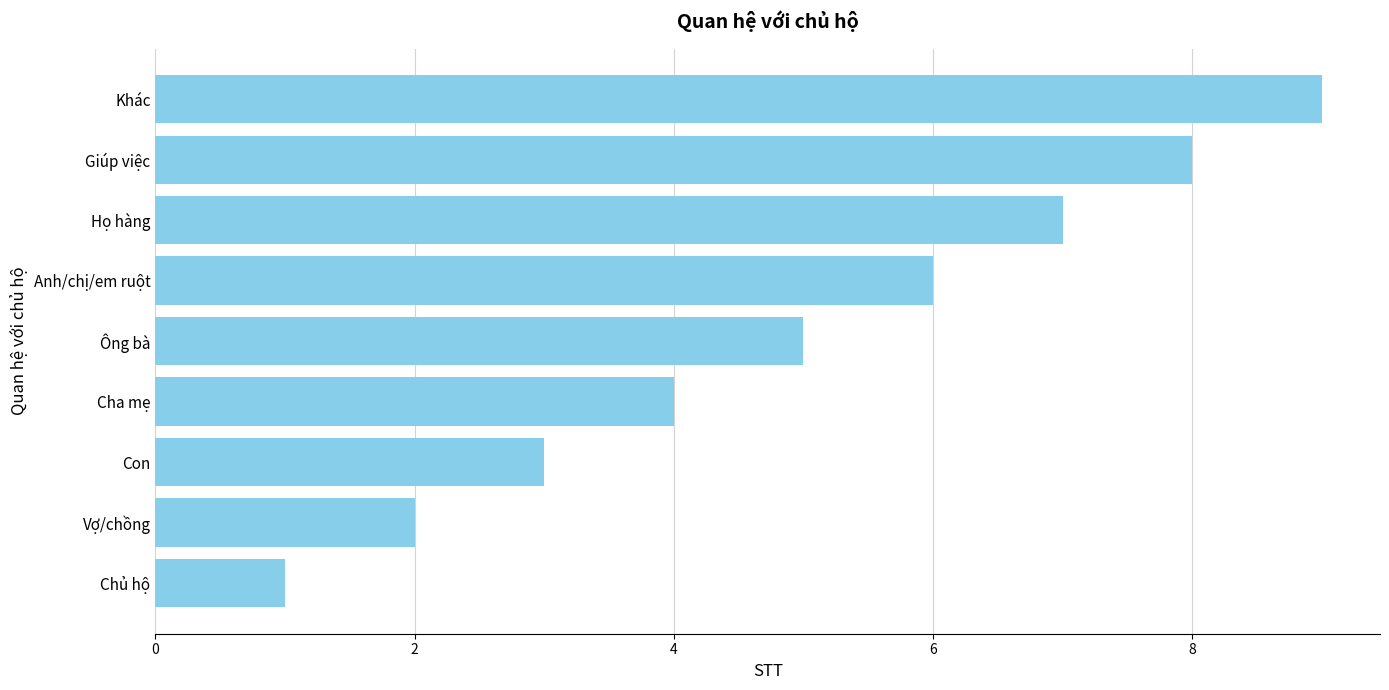

What is the change in value from Giúp việc to Con?

-5